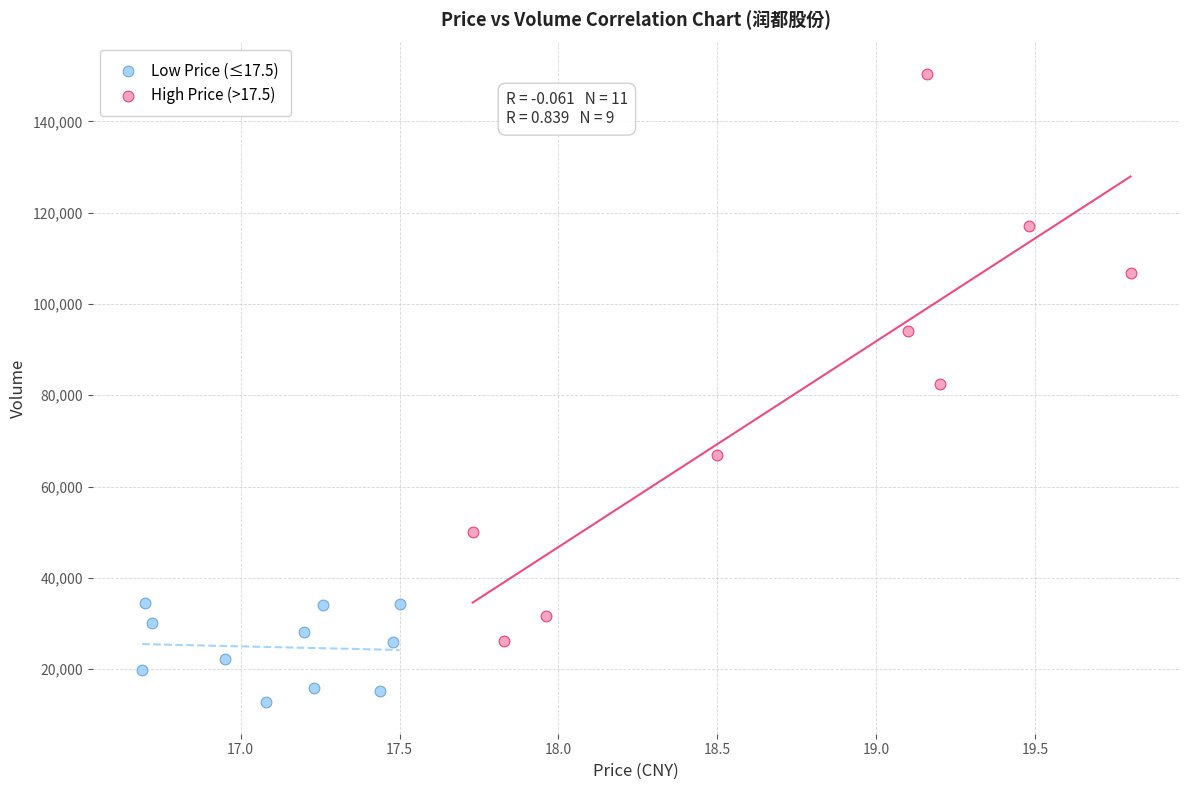

Which series reaches the minimum Y coordinate?

Low Price (≤17.5)